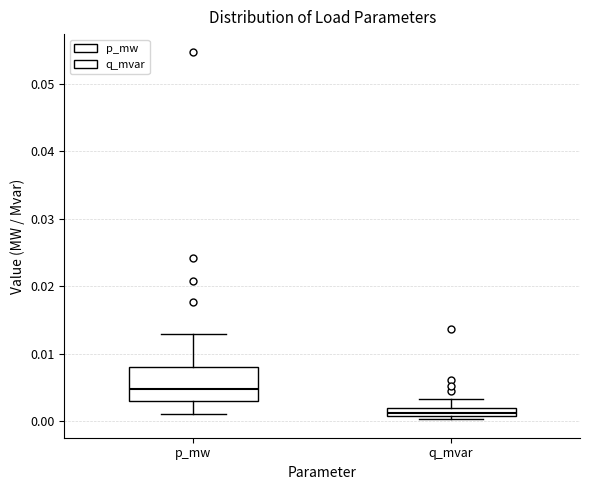

Which box is the tallest, from its lower edge to its upper edge?

p_mw